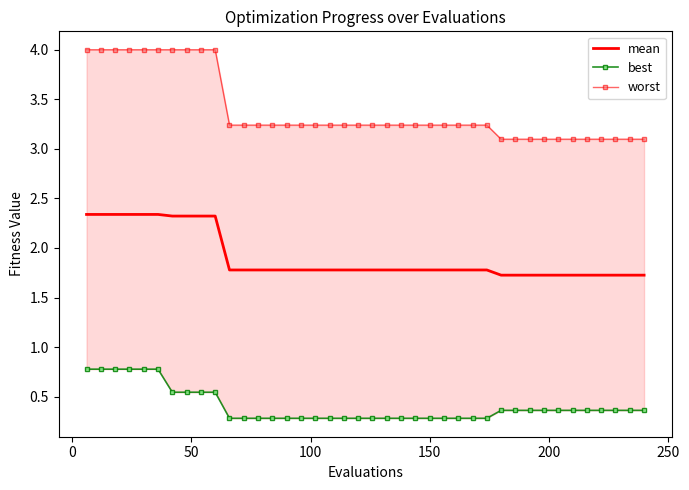

Rank the series by their maximum value, from highest to lowest.

worst, mean, best